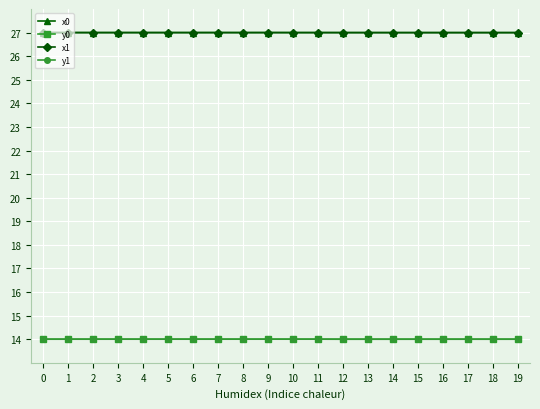

What is the minimum value for x0?

27.0